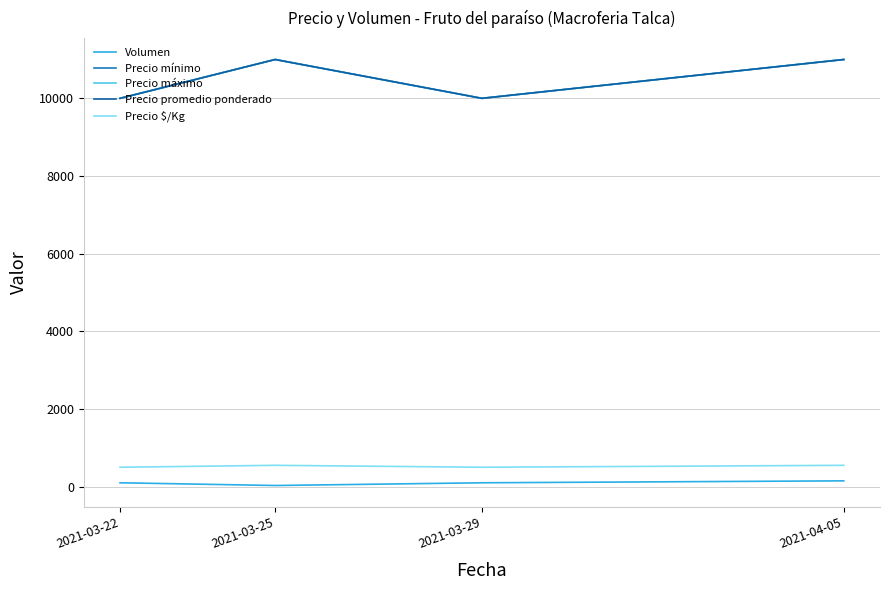

What is the difference between the Precio mínimo values at 2021-03-29 and 2021-04-05?

1000